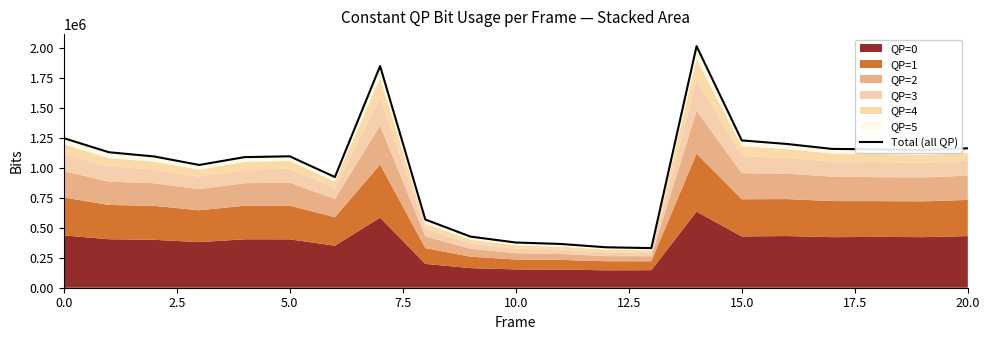

How many data points are above 1098377?

10